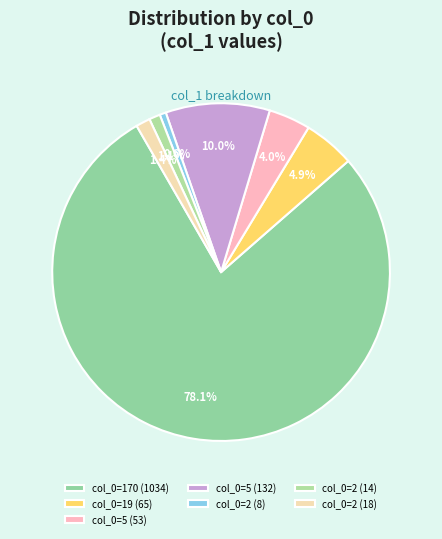

Count the number of slices in the pie.

7